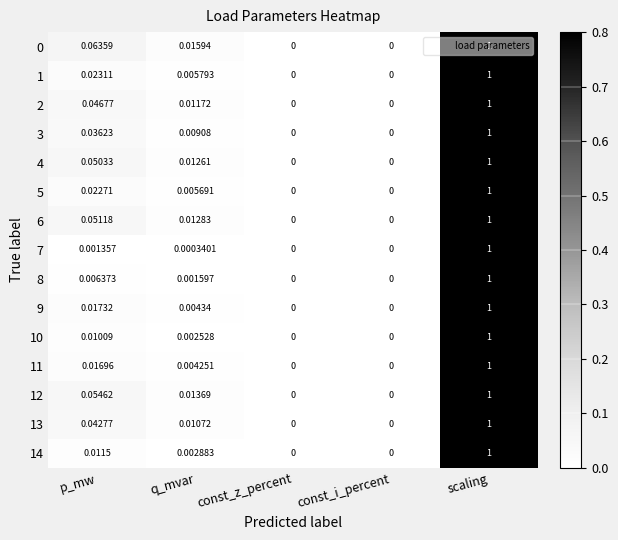

How many positive values does the 2 series have?

3